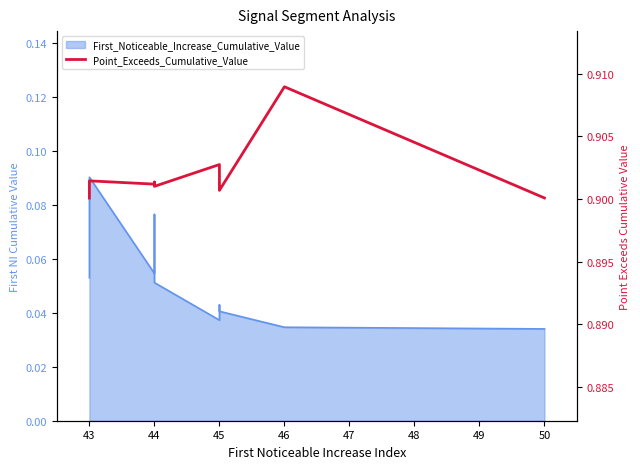

How many lines are shown in the chart?

1